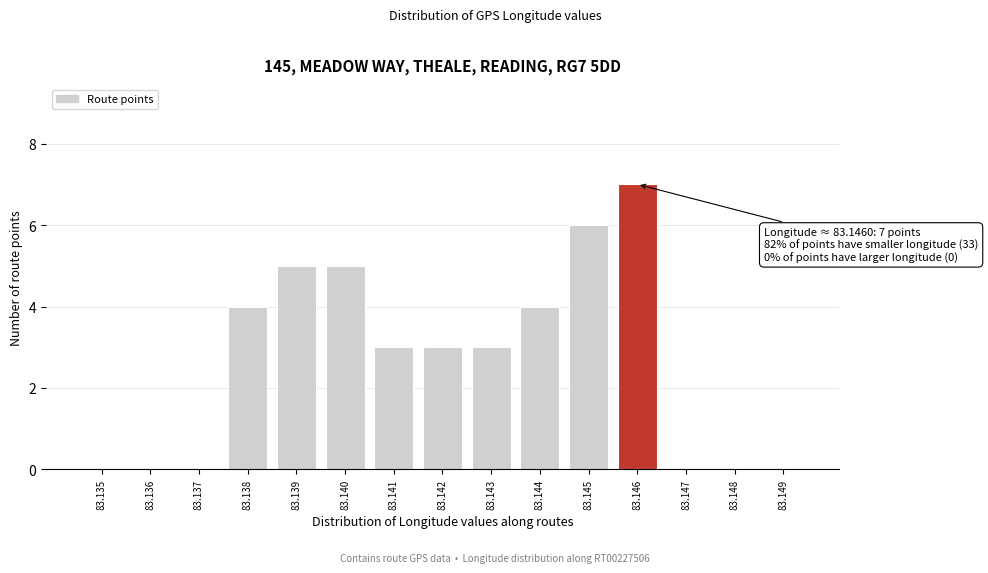

Reading left to right, list all the values displayed in this chart.

83.135=0	83.136=0	83.137=0	83.138=4	83.139=5	83.140=5	83.141=3	83.142=3	83.143=3	83.144=4	83.145=6	83.146=7	83.147=0	83.148=0	83.149=0